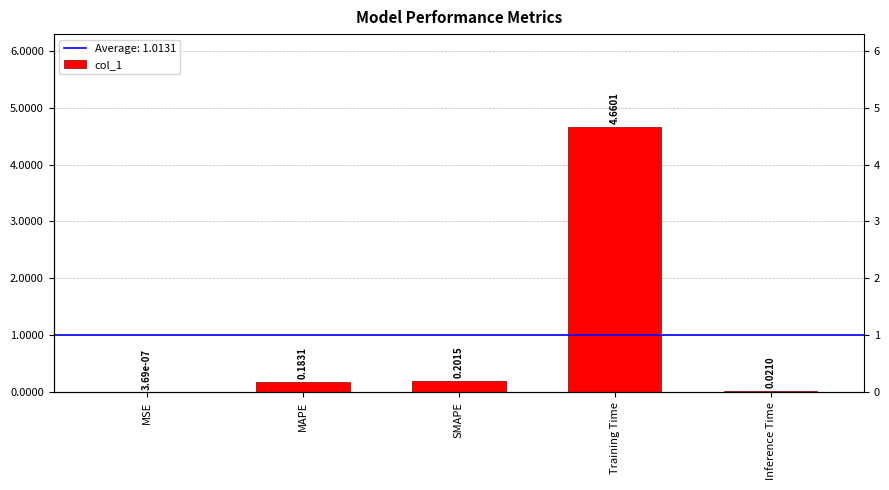

Reading right to left, transcribe all the data shown in this chart.

Inference Time=0.0	Training Time=4.7	SMAPE=0.2	MAPE=0.2	MSE=0.0